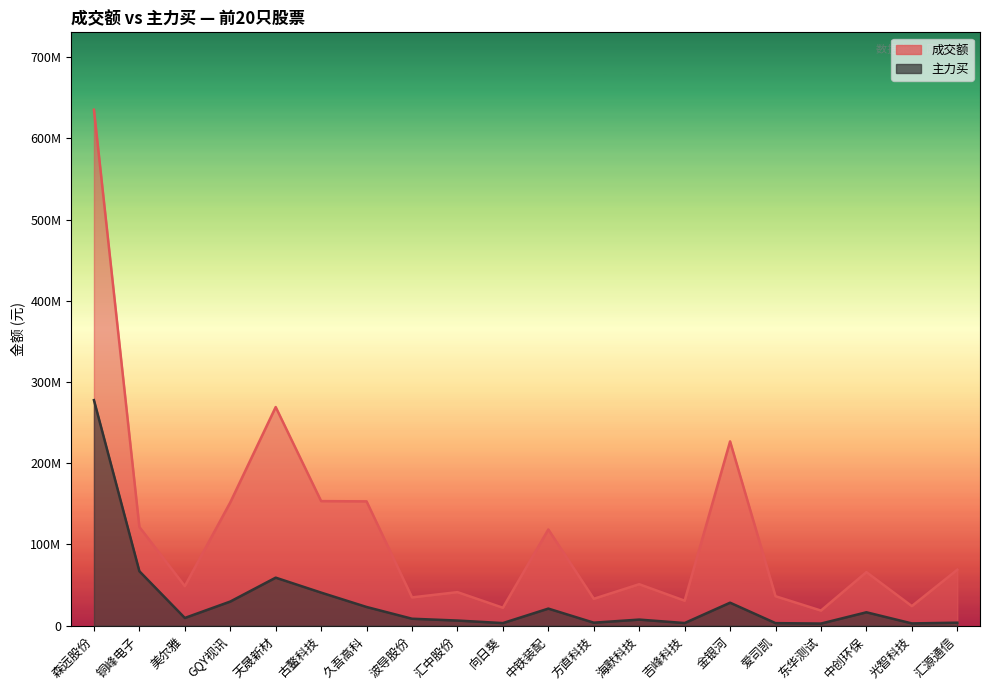

List the series in order of their overall mean, highest first.

成交额, 主力买